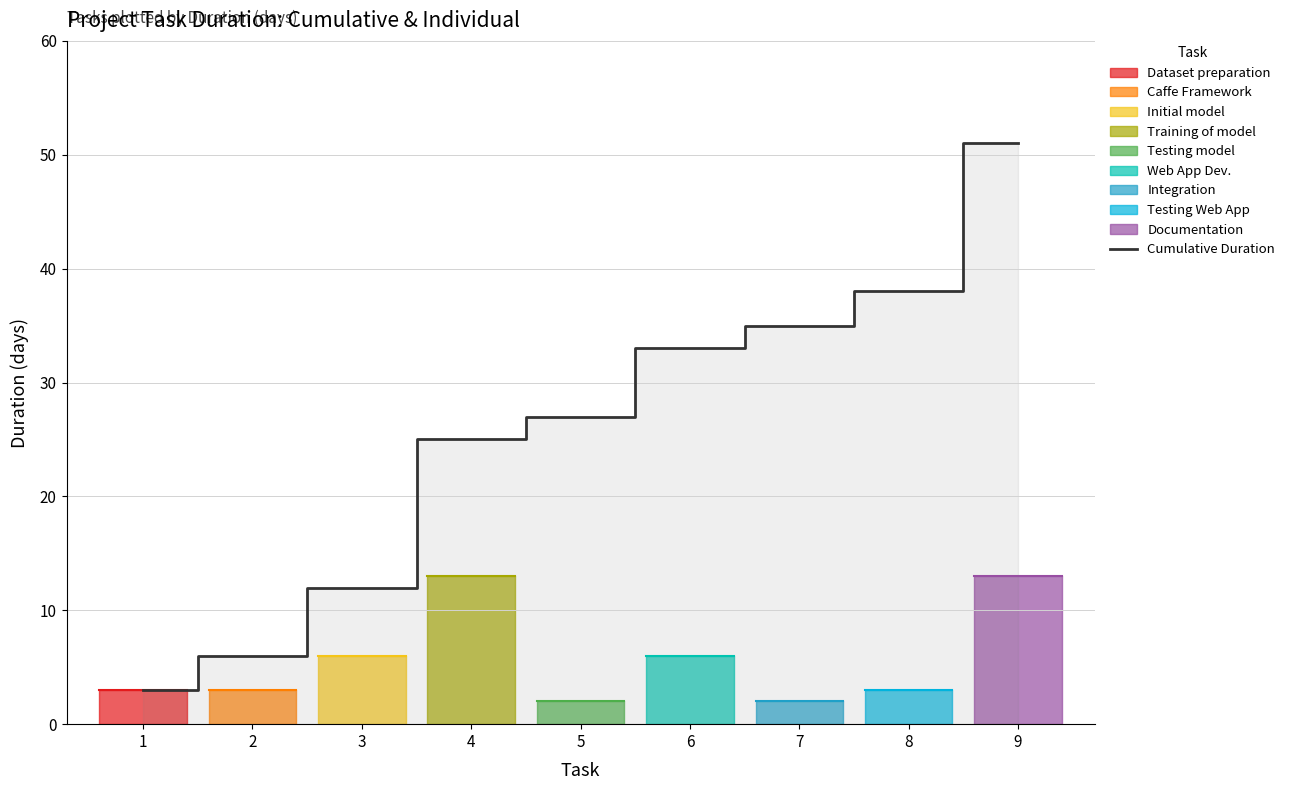

List the labels in order of Cumulative Duration value, smallest first.

1, 2, 3, 4, 5, 6, 7, 8, 9